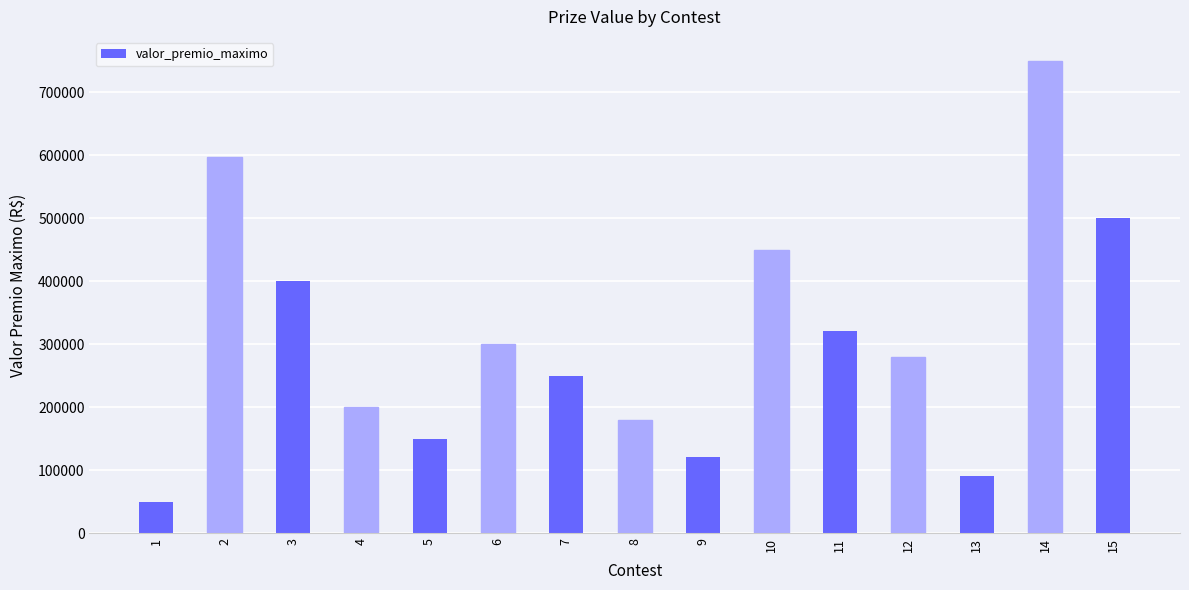

What is the value of the 10th bar from the left?

450000.0